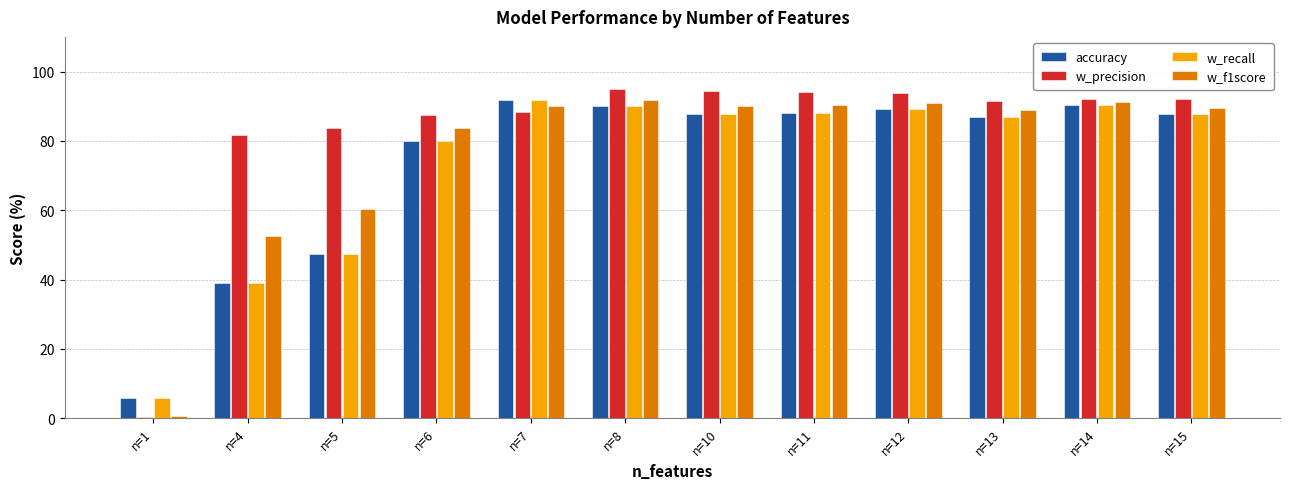

What is the sum of all w_precision values?

994.7